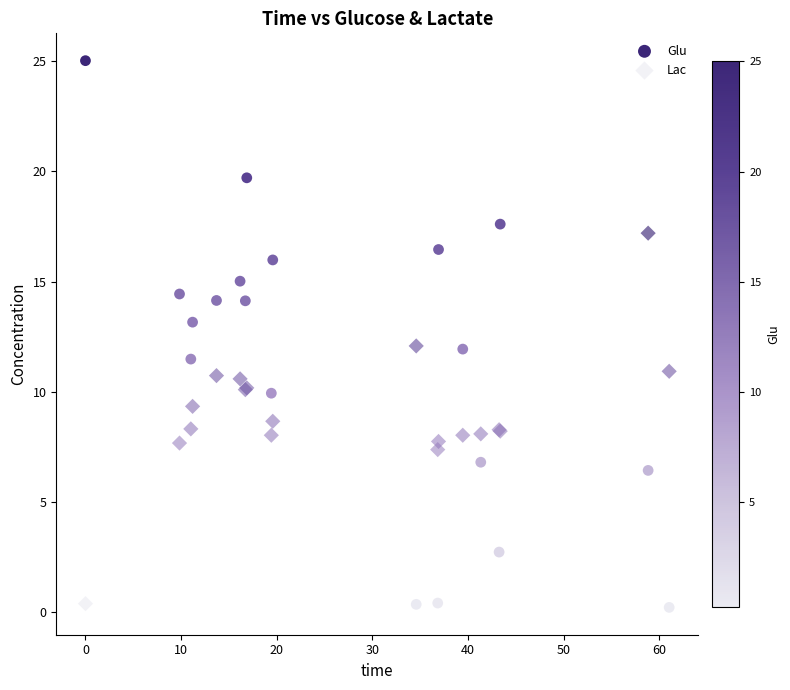

What are all the series names shown in the legend?

Glu, Lac